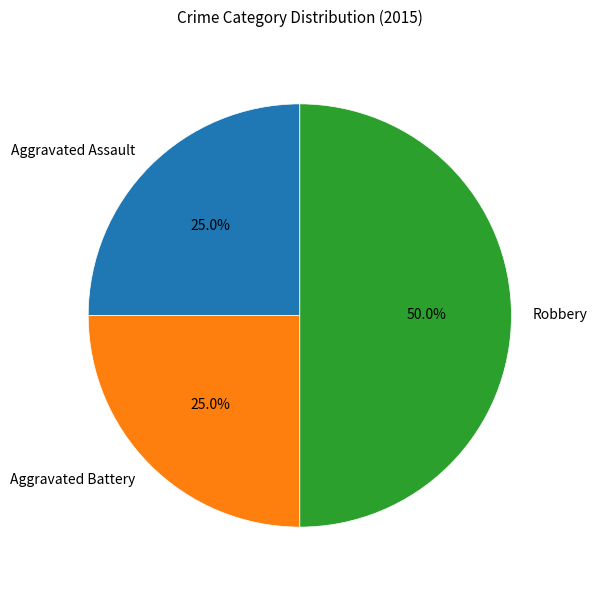

To the nearest percent, what is the difference between the largest and smallest slice percentages?

25%